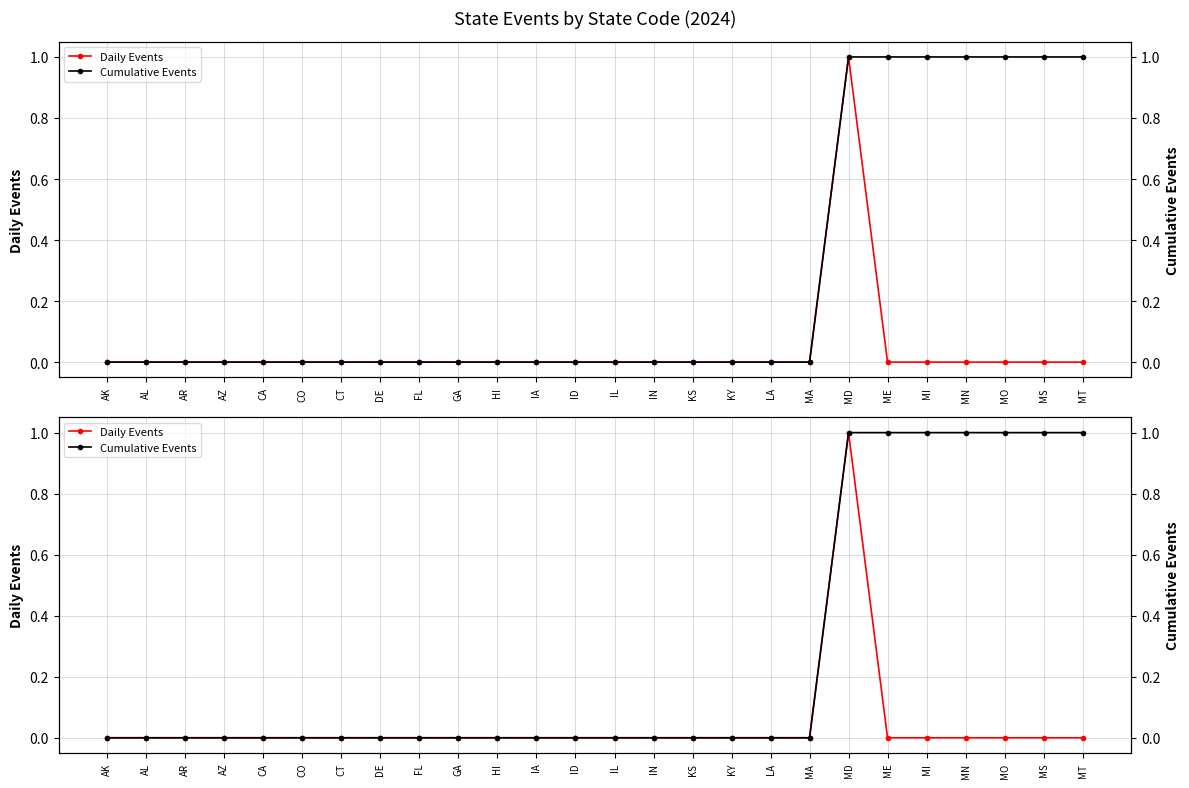

True or false: Cumulative Events and Daily Events intersect in this chart.

False